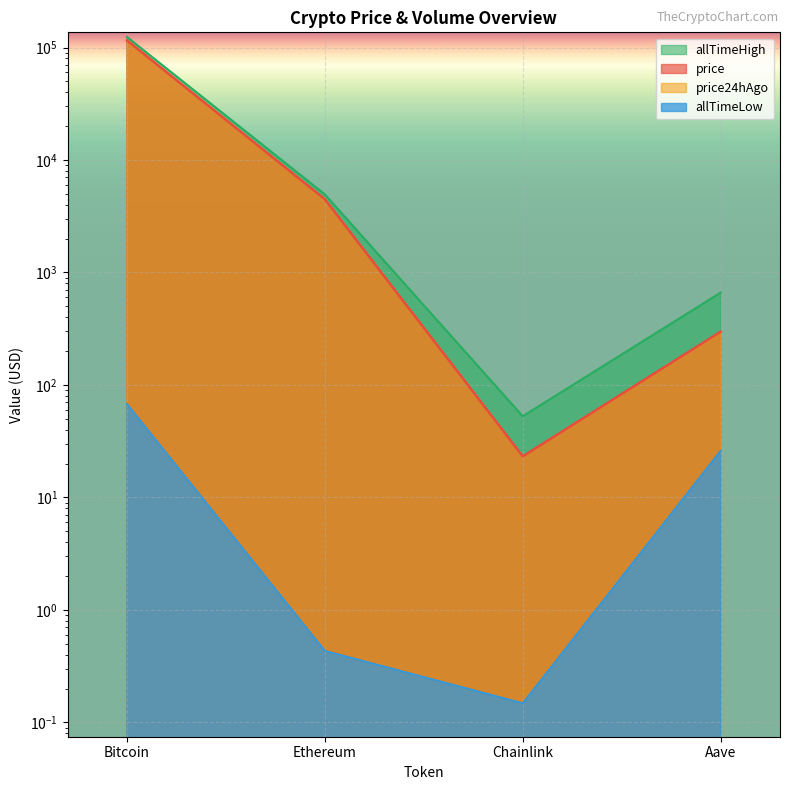

How many lines are shown in the chart?

4